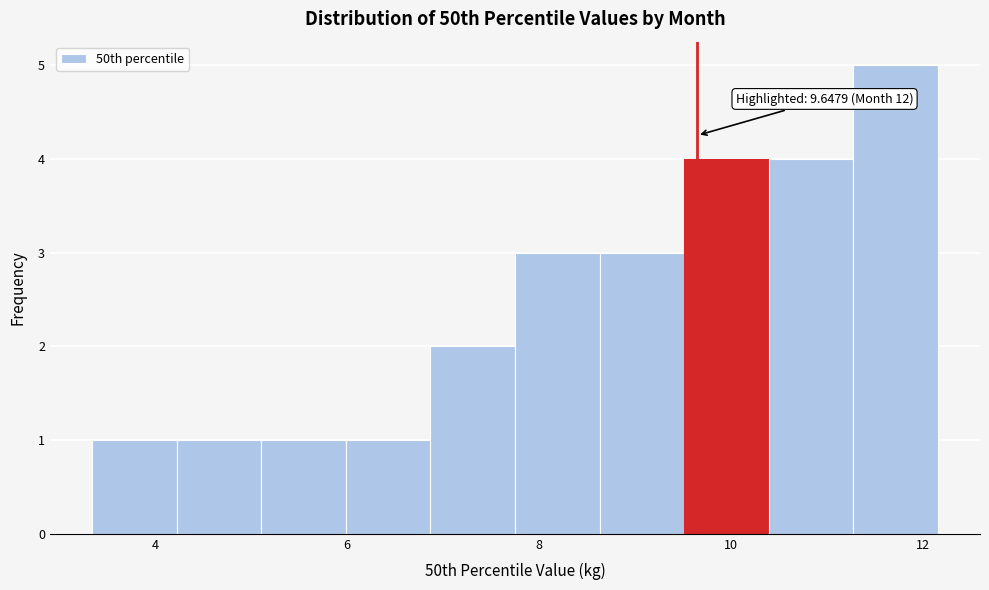

Which range on the x-axis has the tallest bar?

11.2 to 12.2